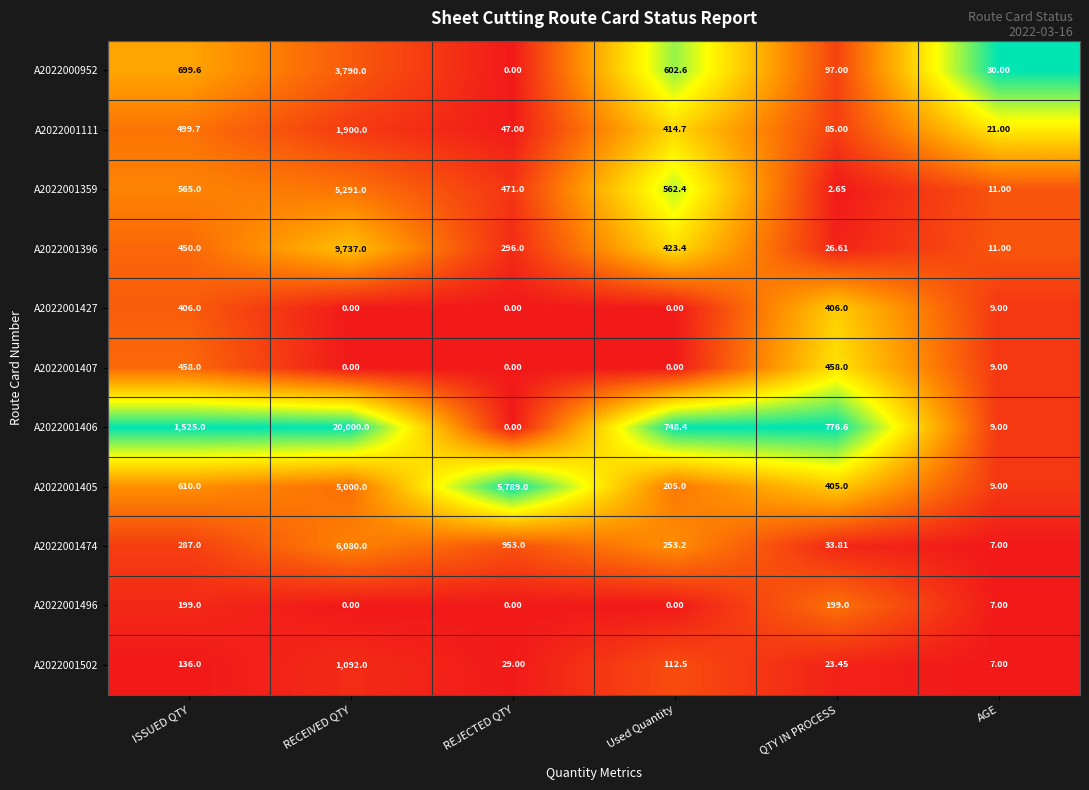

Which series has the largest range (max minus min)?

A2022001406